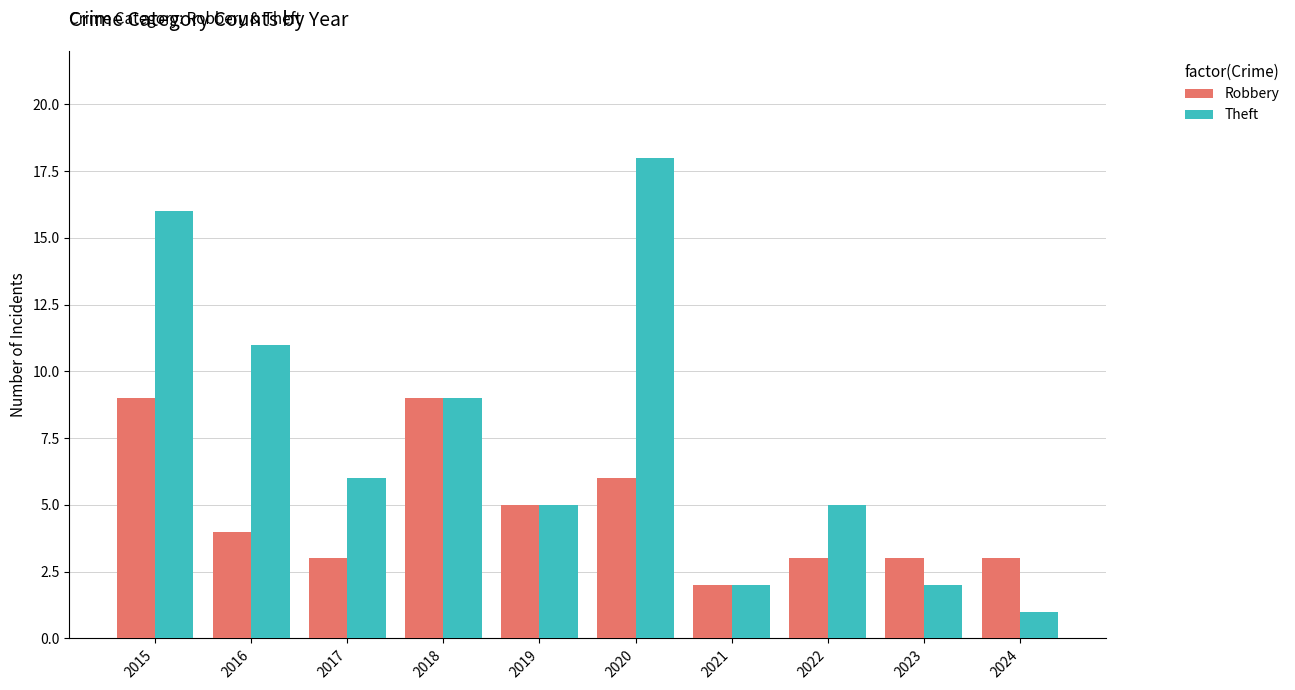

Count the number of data series in this chart.

2